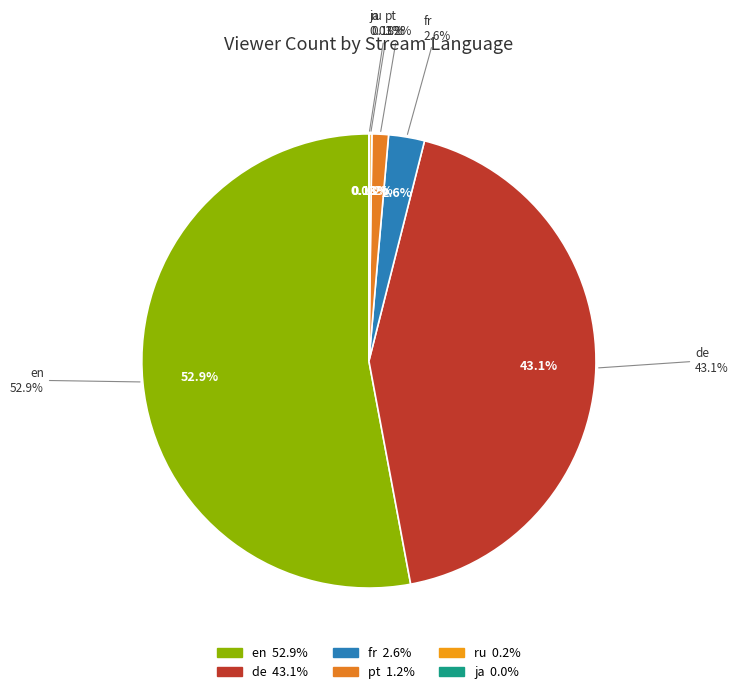

Rank the categories by value from lowest to highest.

ja, ru, pt, fr, de, en